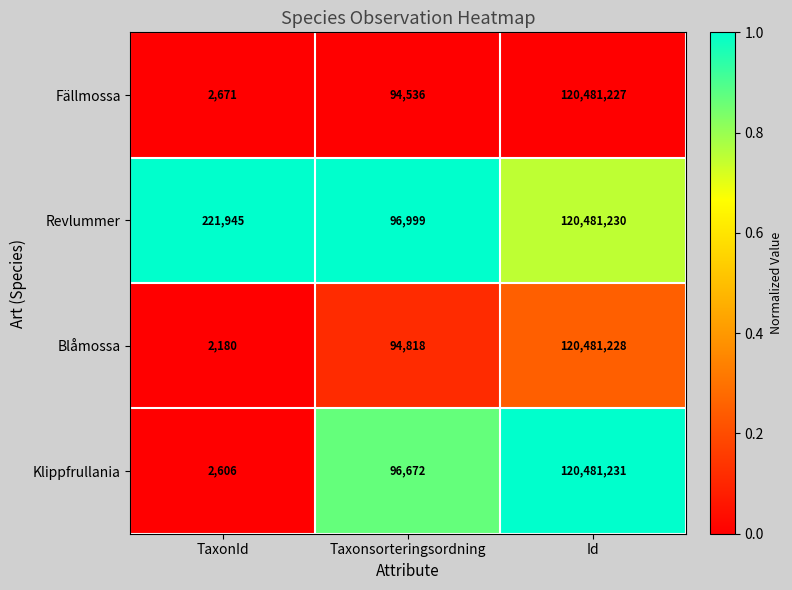

The value of Klippfrullania at TaxonId is 1209. True or false?

False